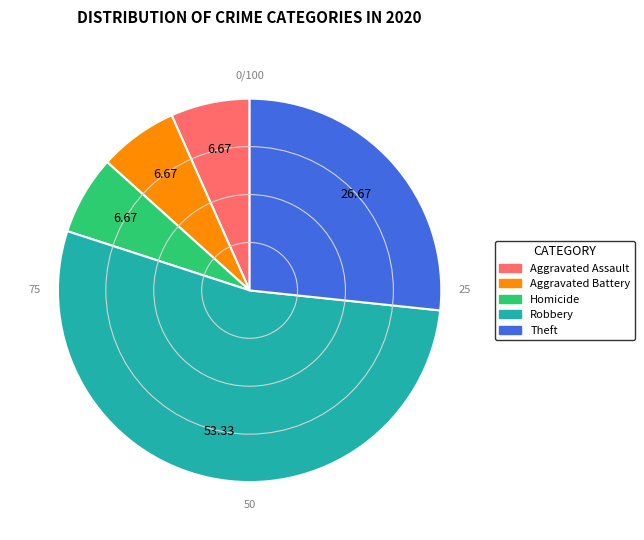

Is there any slice that represents more than half of the pie?

Yes